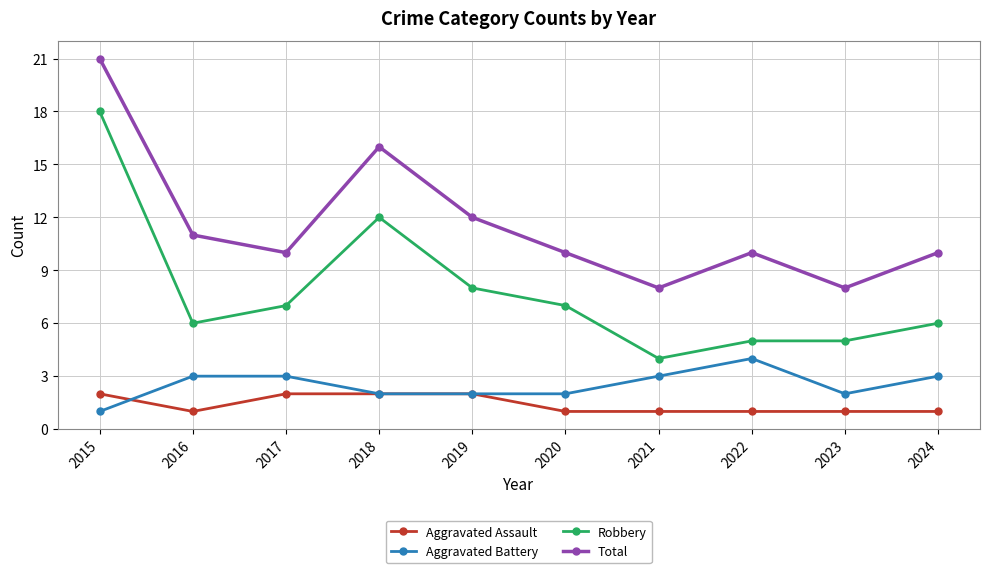

What is the greatest value displayed?

21